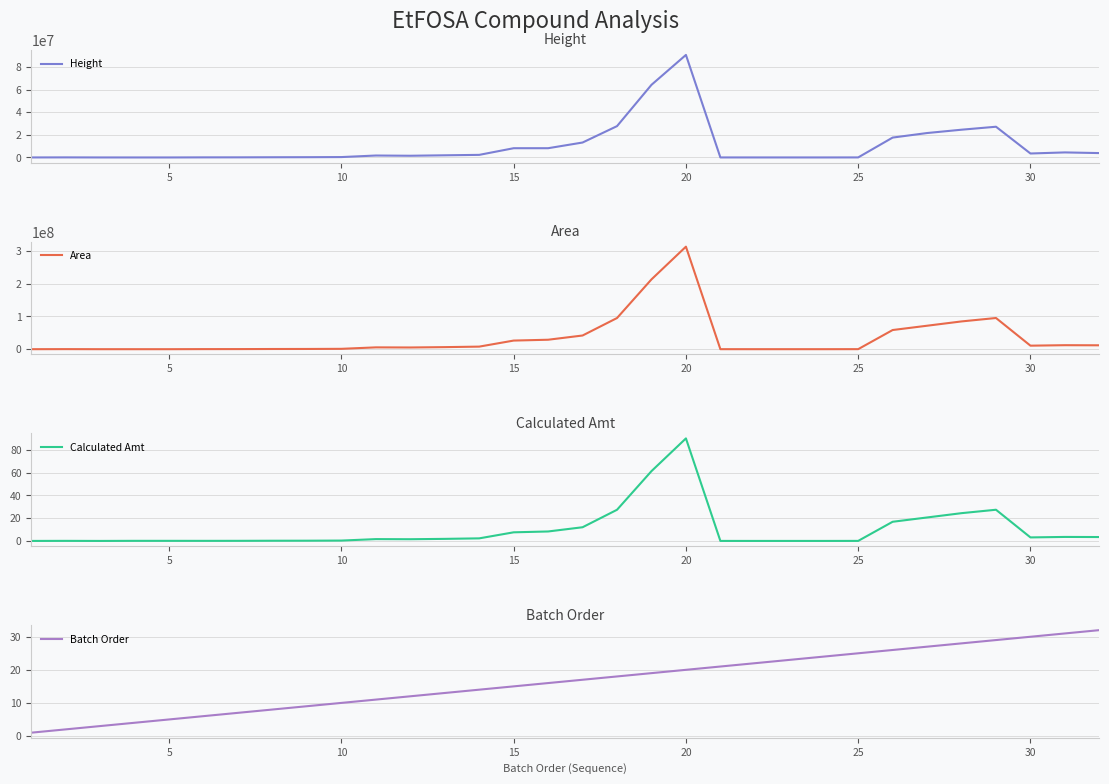

How many data points does each series have?

32